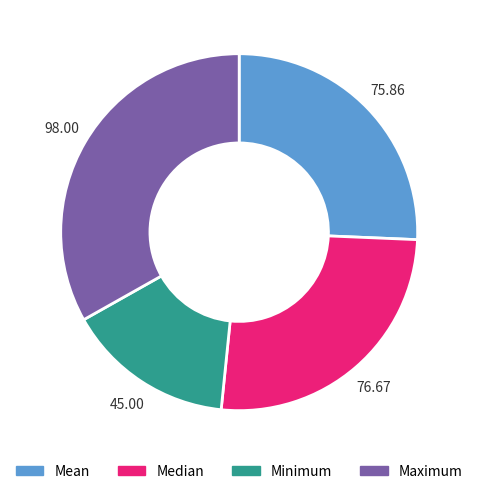

Combined, do Minimum and Mean account for over 50%?

No